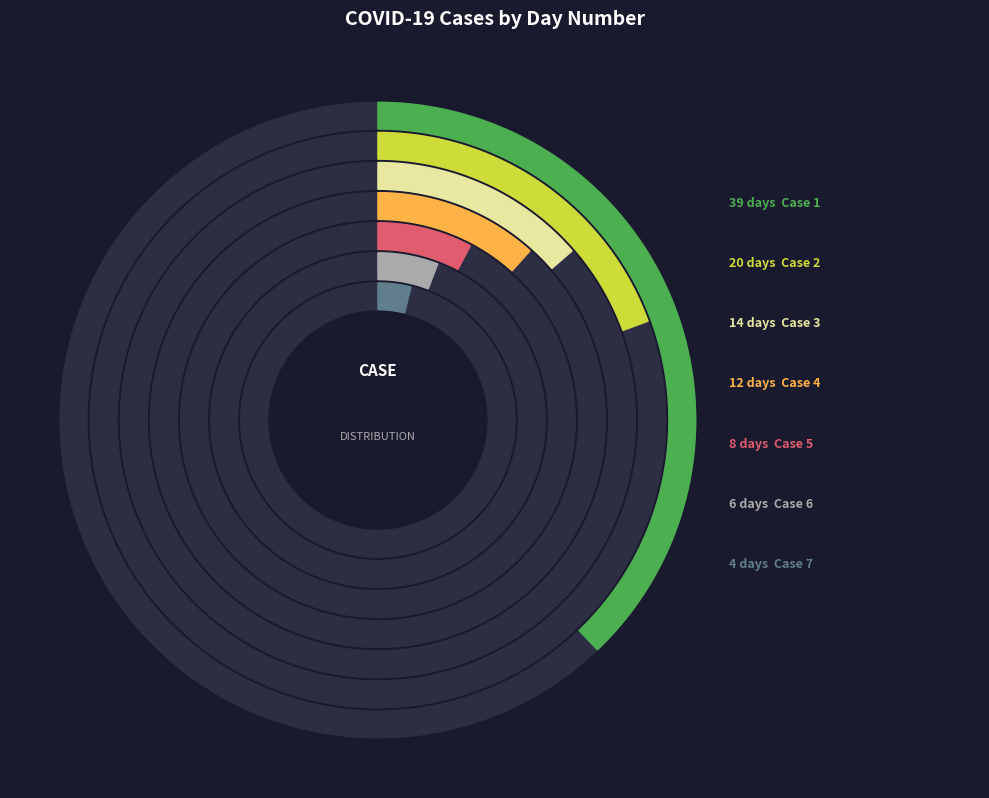

Which has a higher value, Case 3 or Case 6?

Case 3